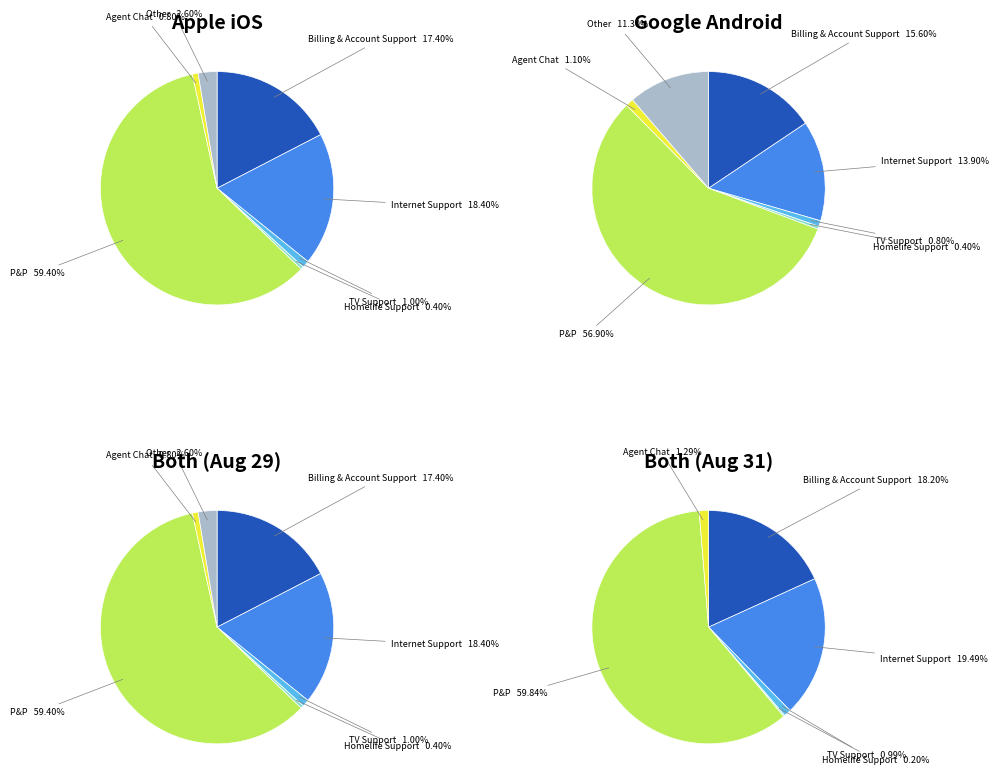

How many slices are in this pie chart?

7